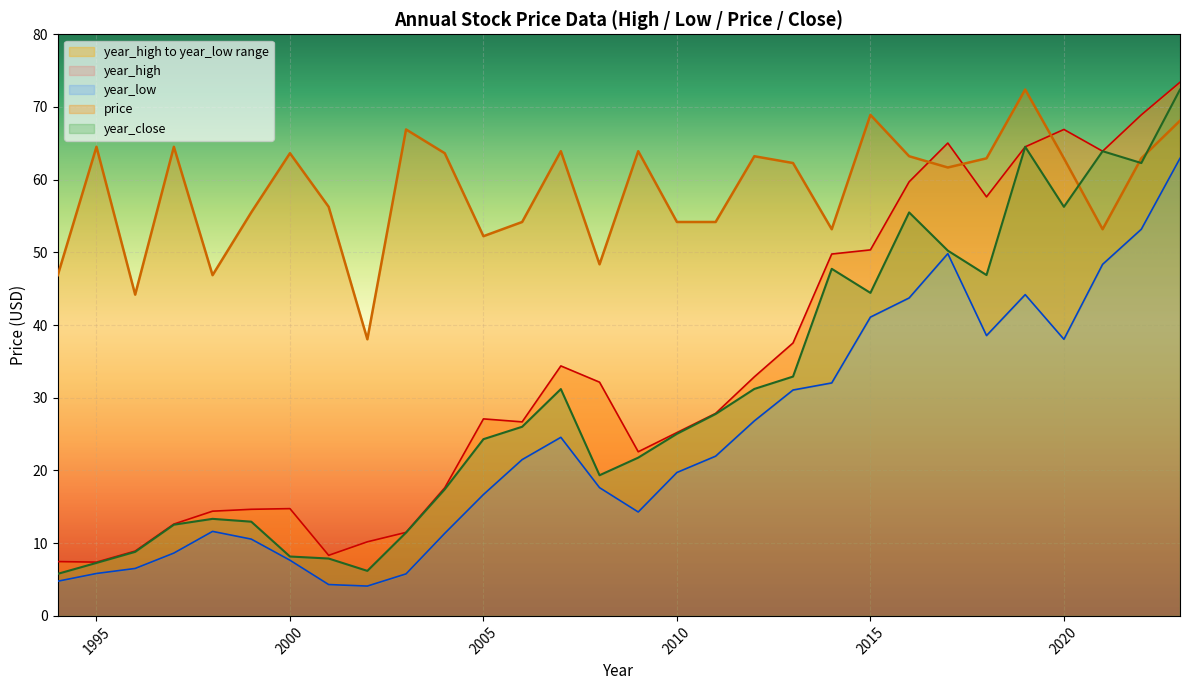

What is the sum of the price values at 1996 and 2009?

108.1